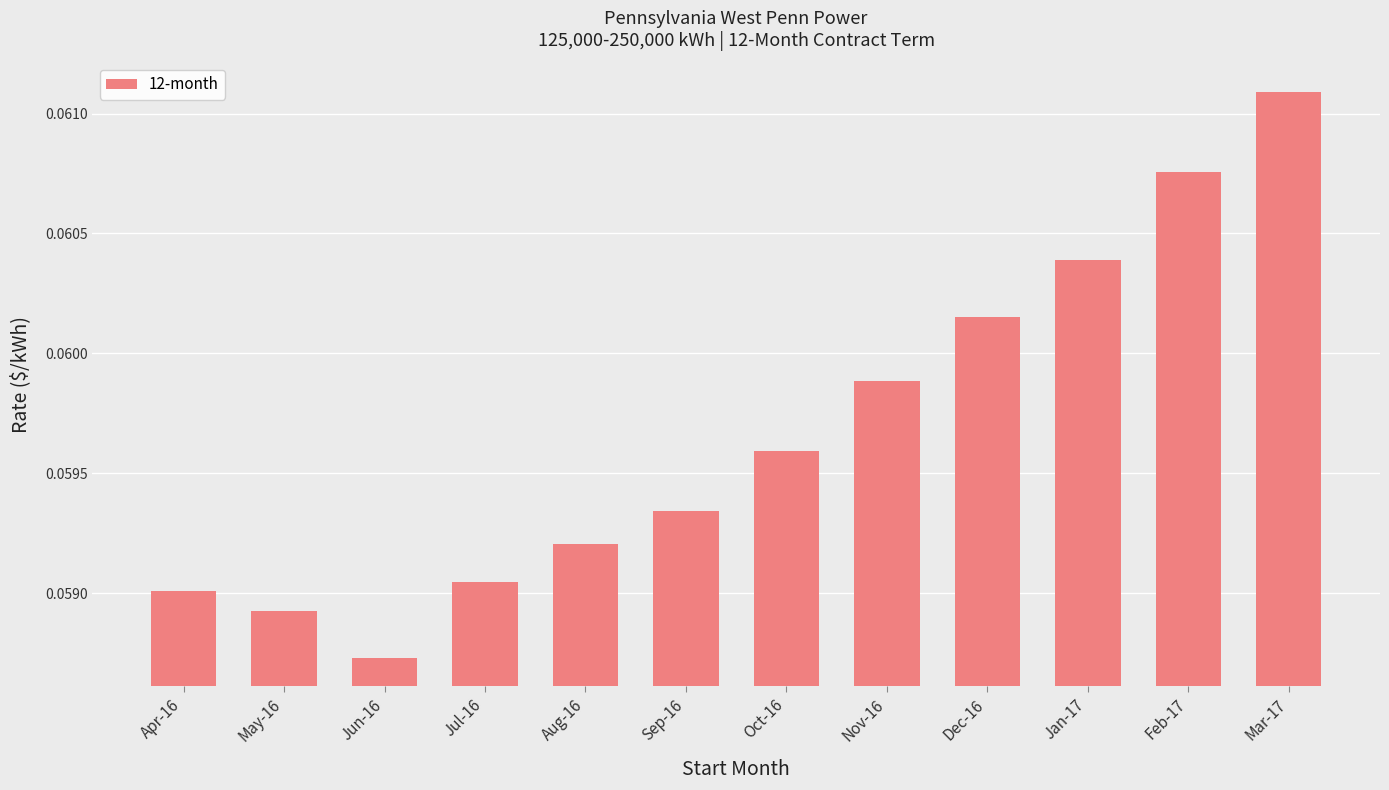

Which label corresponds to the smallest value in the chart?

Jun-16